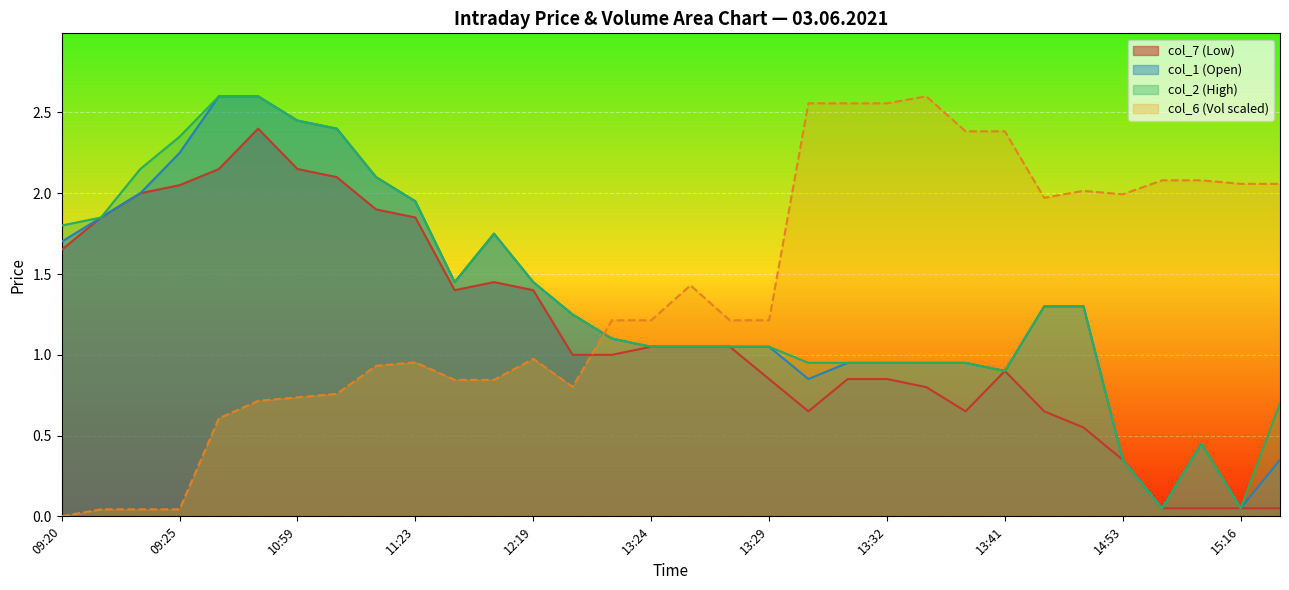

Where is the first local minimum for col_1?

12:08